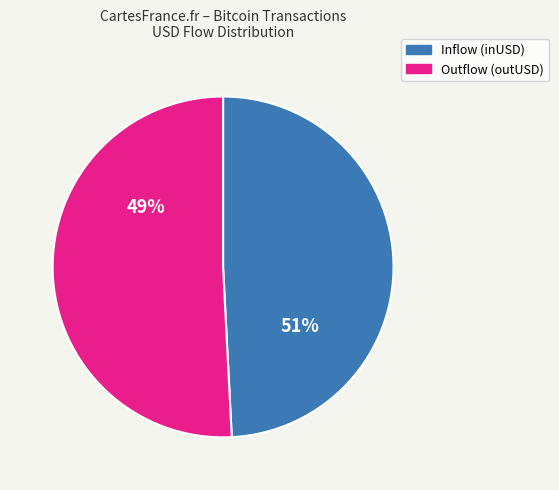

Do 6 and bitcoin together represent more than half of the pie?

No